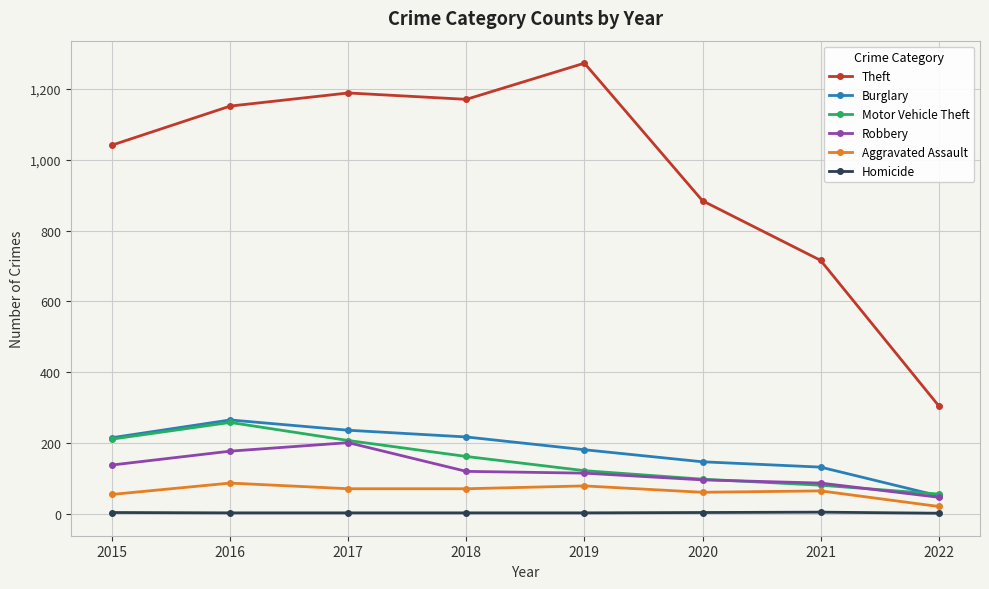

Which series has the largest range (max minus min)?

Theft